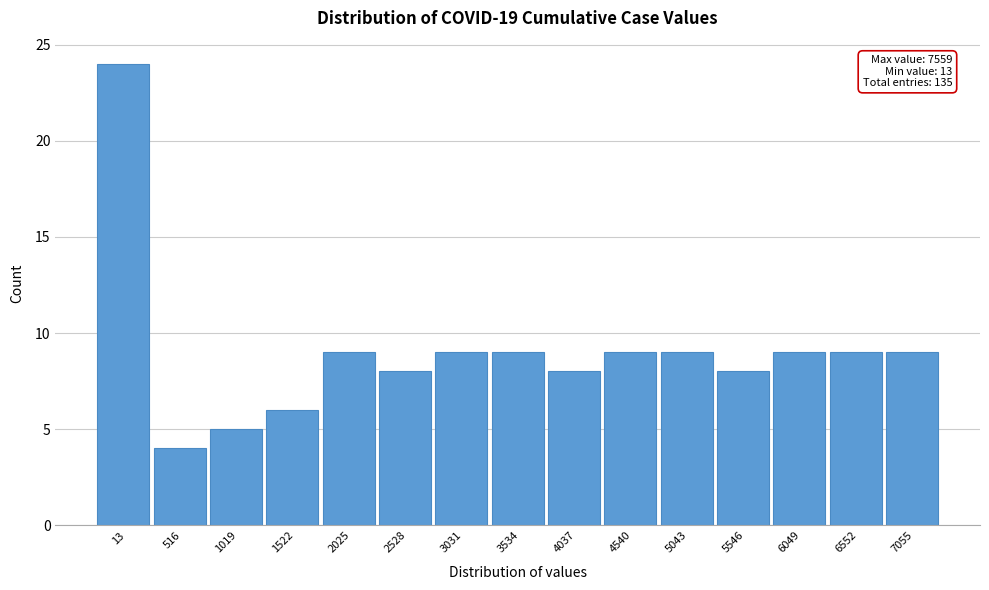

Reading left to right, what are all the values shown in this chart?

13=24	516=4	1019=5	1522=6	2025=9	2528=8	3031=9	3534=9	4037=8	4540=9	5043=9	5546=8	6049=9	6552=9	7055=9